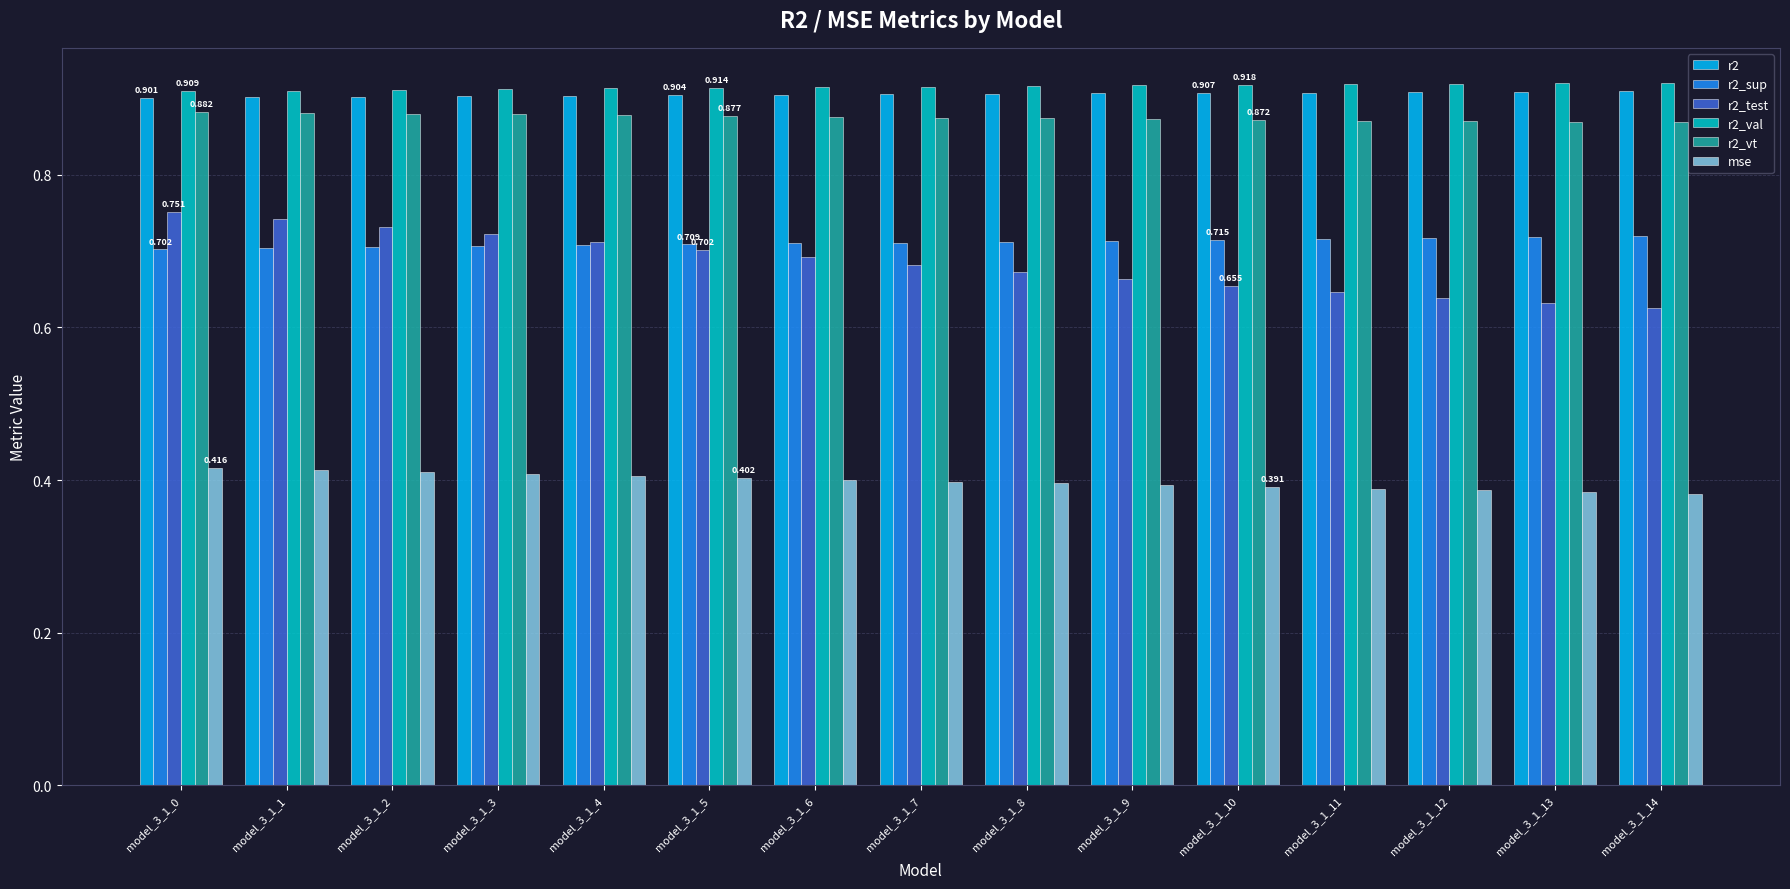

Which series has the largest total across all categories?

r2_val